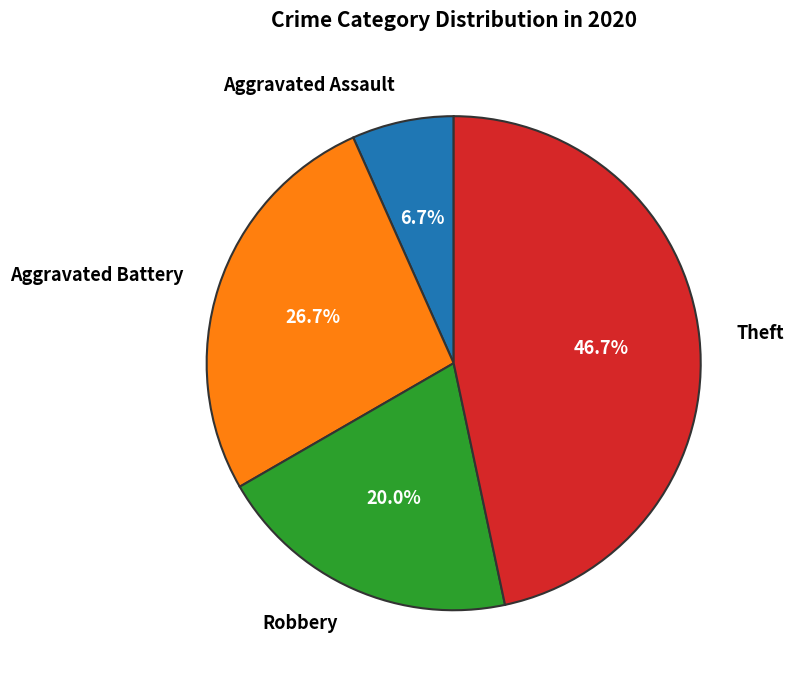

Is it true that Aggravated Assault is 7% of the pie?

True